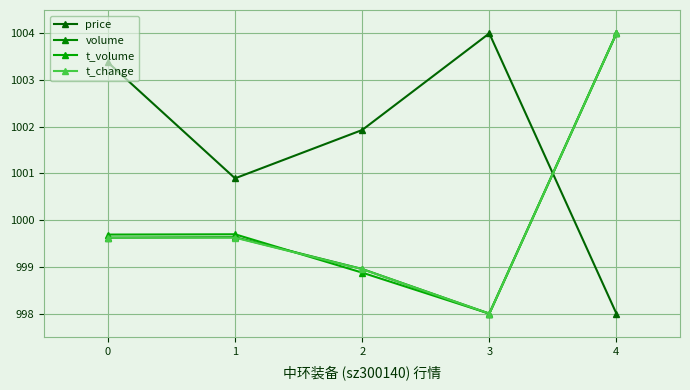

Between which two adjacent categories do volume and t_volume first intersect?

1 and 2